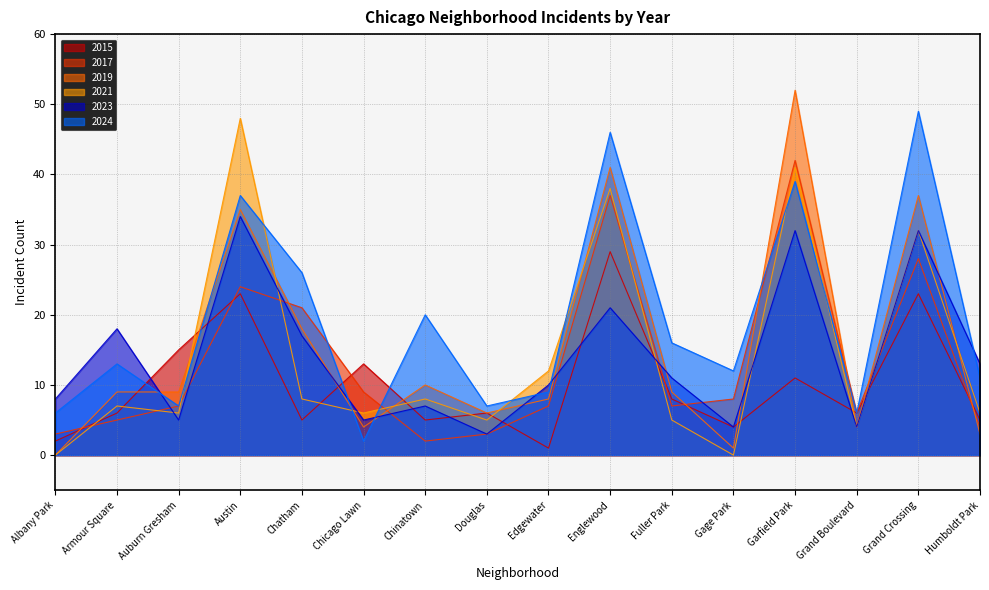

Rank the series at Albany Park from lowest to highest value.

2019, 2021, 2015, 2017, 2024, 2023